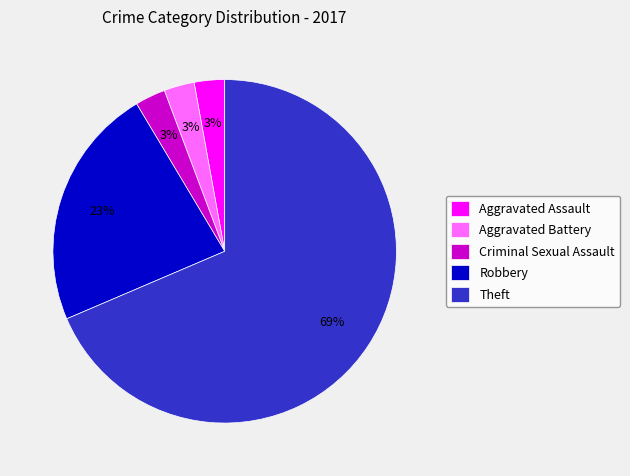

To the nearest percent, what is the average slice percentage?

20%